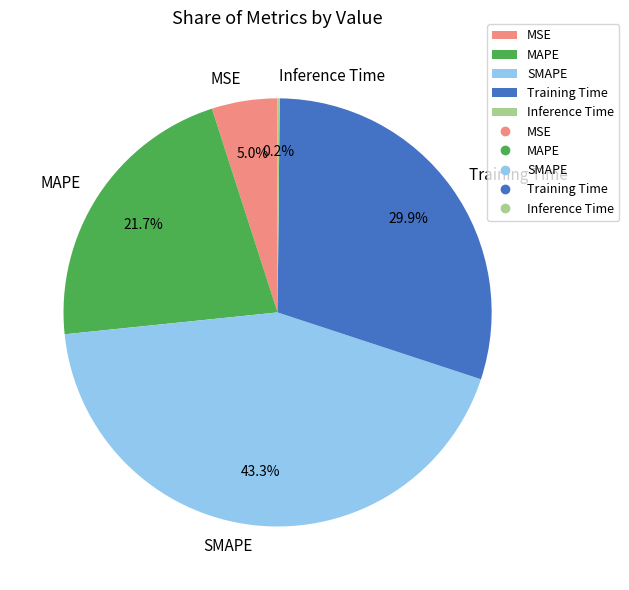

To the nearest percent, what is the difference between the Training Time and SMAPE slice percentages?

13%